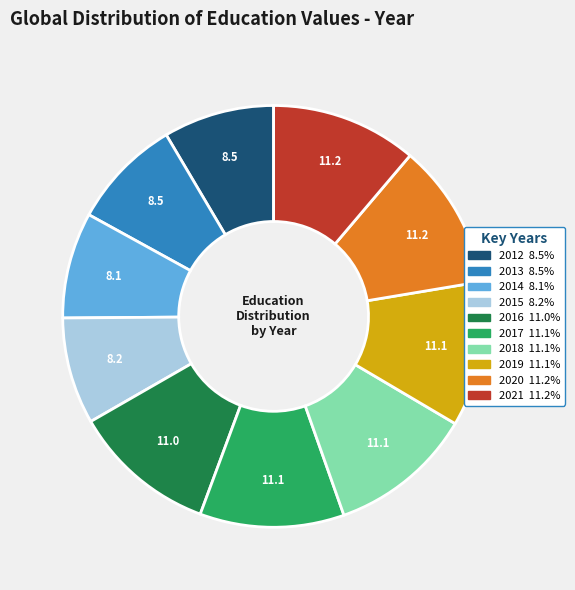

Is there a majority slice in this chart?

No